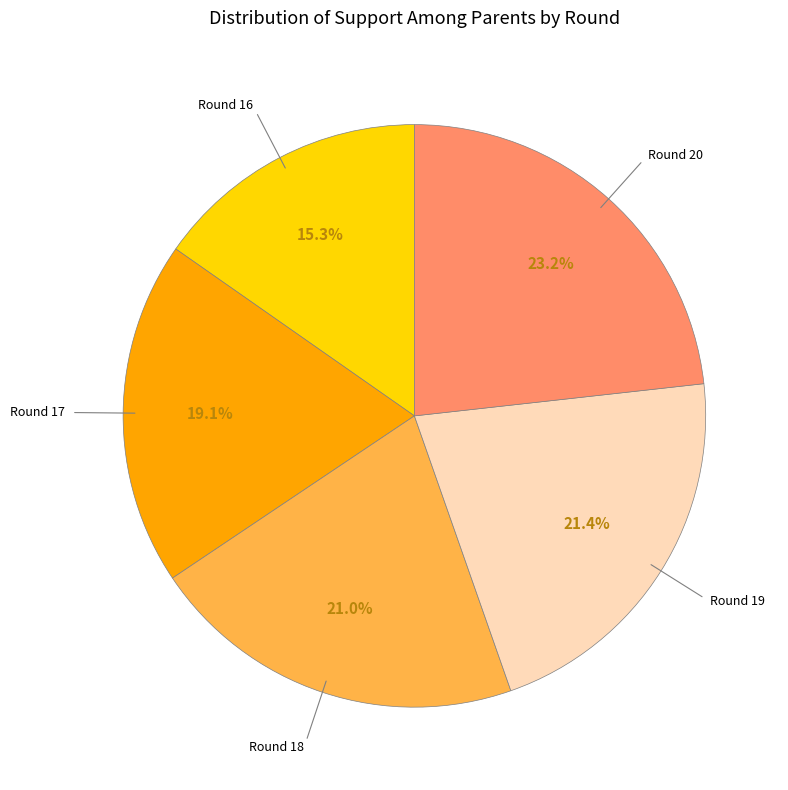

How many slices are in this pie chart?

5